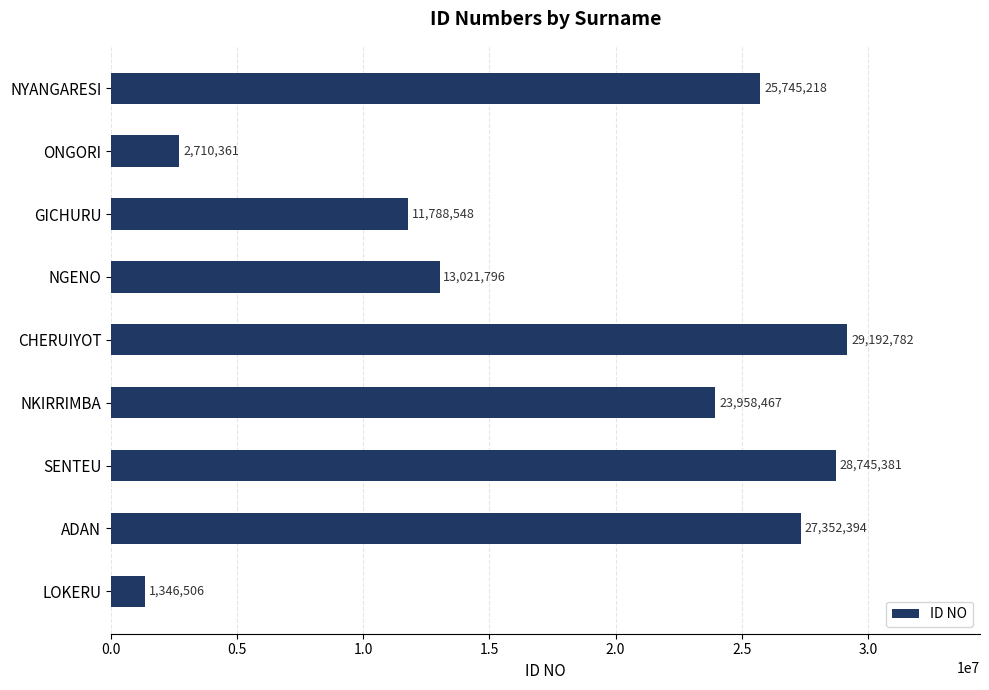

Which label corresponds to the largest value in the chart?

CHERUIYOT